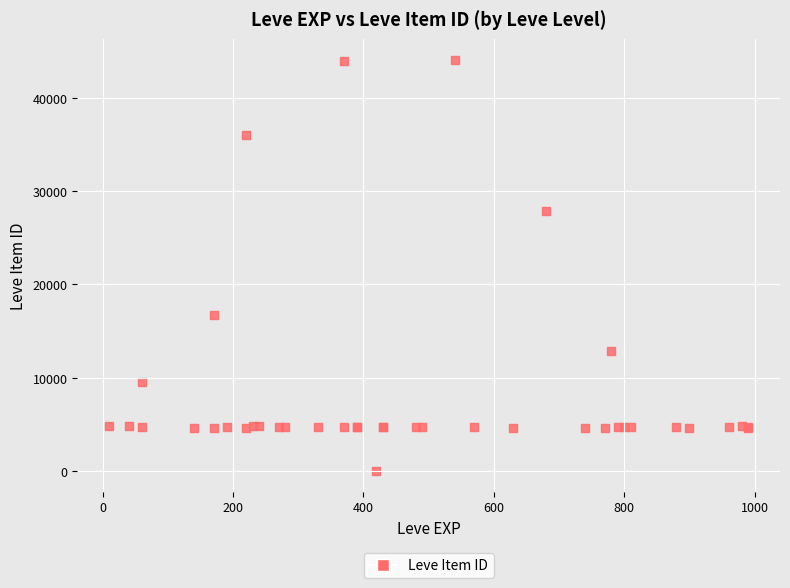

What Y value in the scatter plot is closest to 22050?

16734